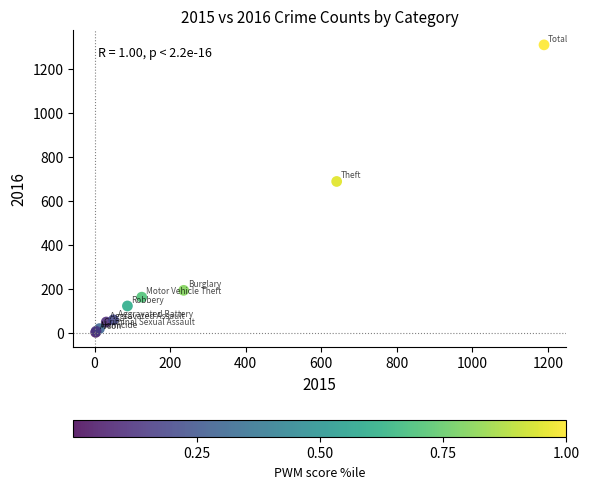

What Y value in the scatter plot is closest to 656?

689